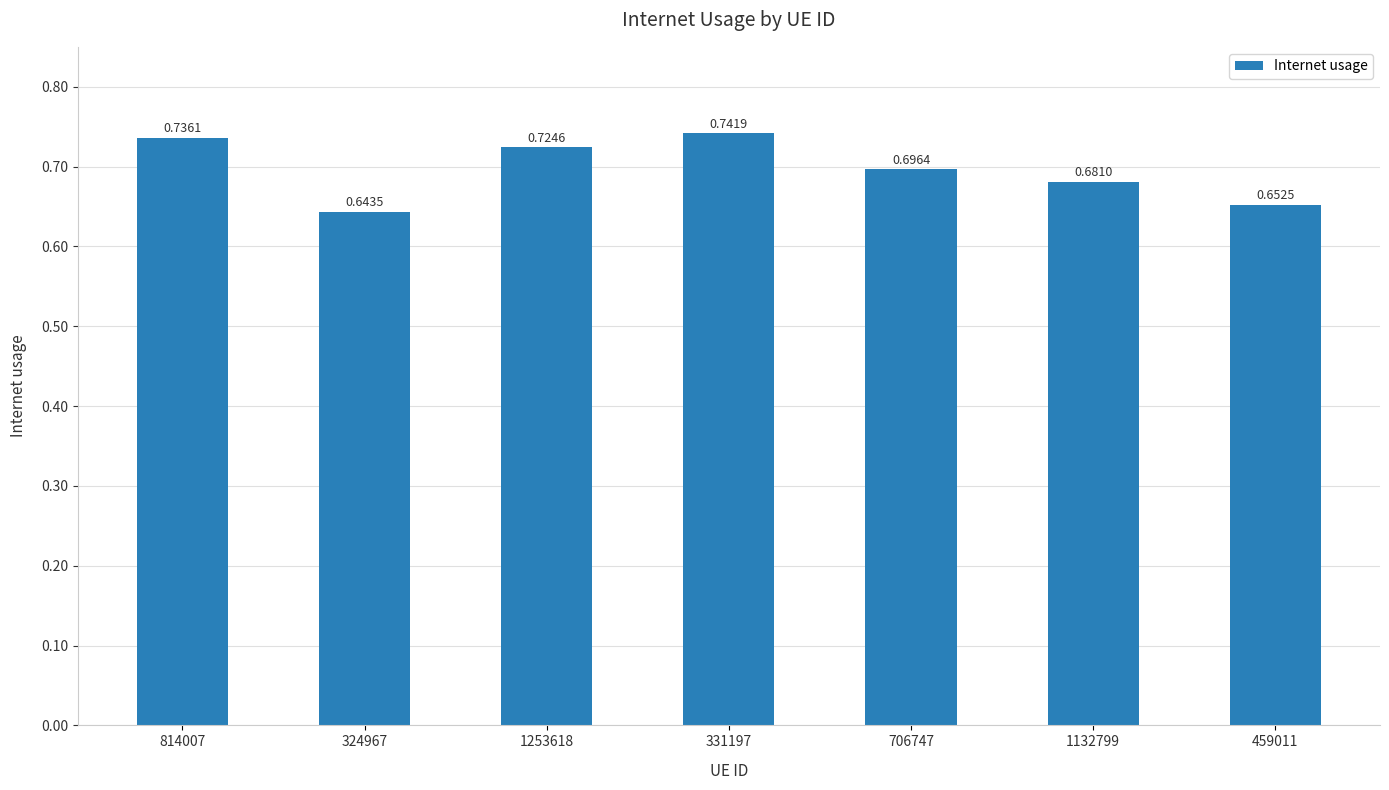

What is the label of the 3rd bar from the left?

1253618